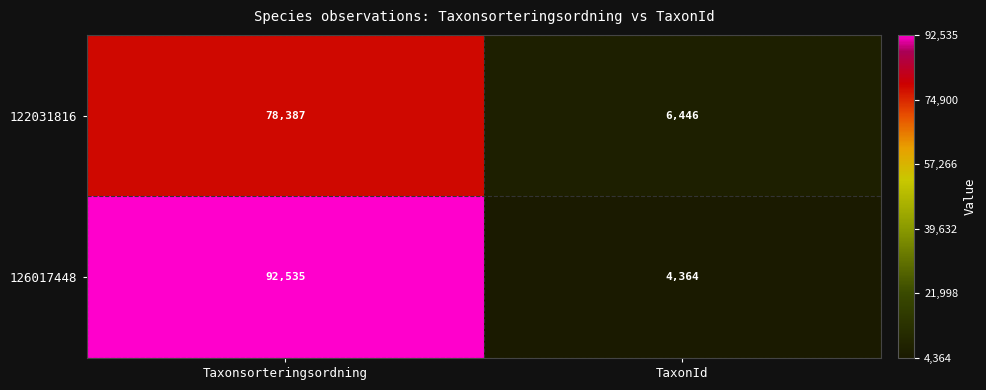

Which series changed the most between Taxonsorteringsordning and TaxonId?

126017448